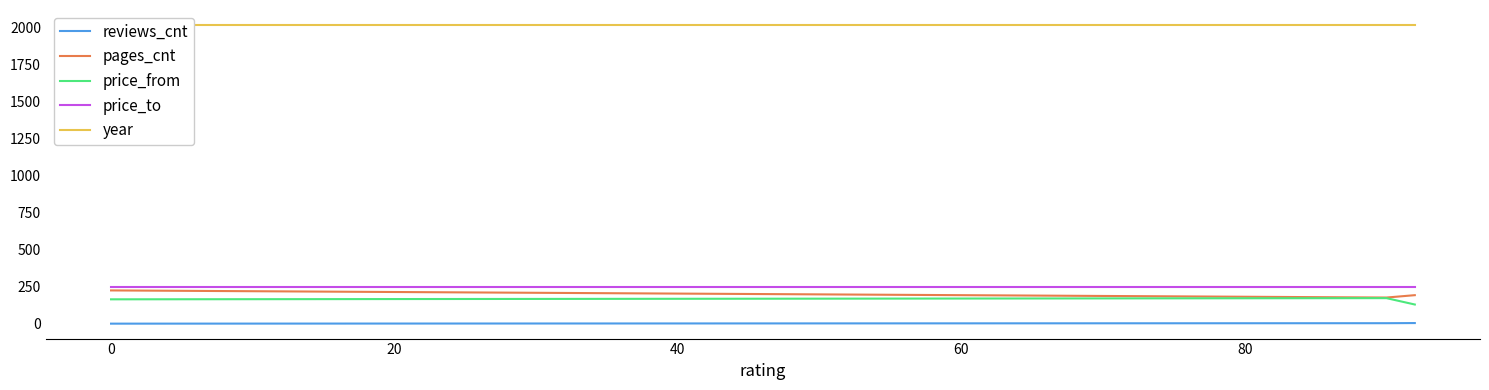

What is the highest value of the price_to series?

249